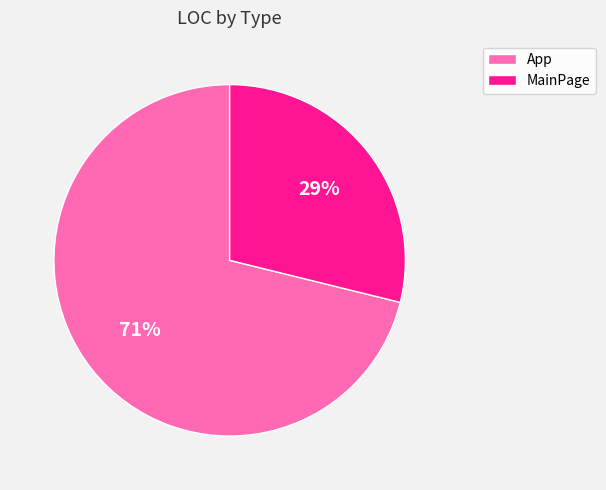

How many segments does this pie chart have?

2